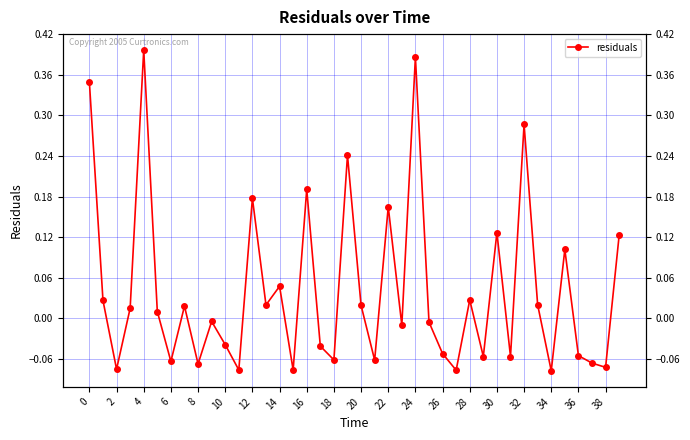

The chart shows a value of 0.1 at 16. True or false?

False